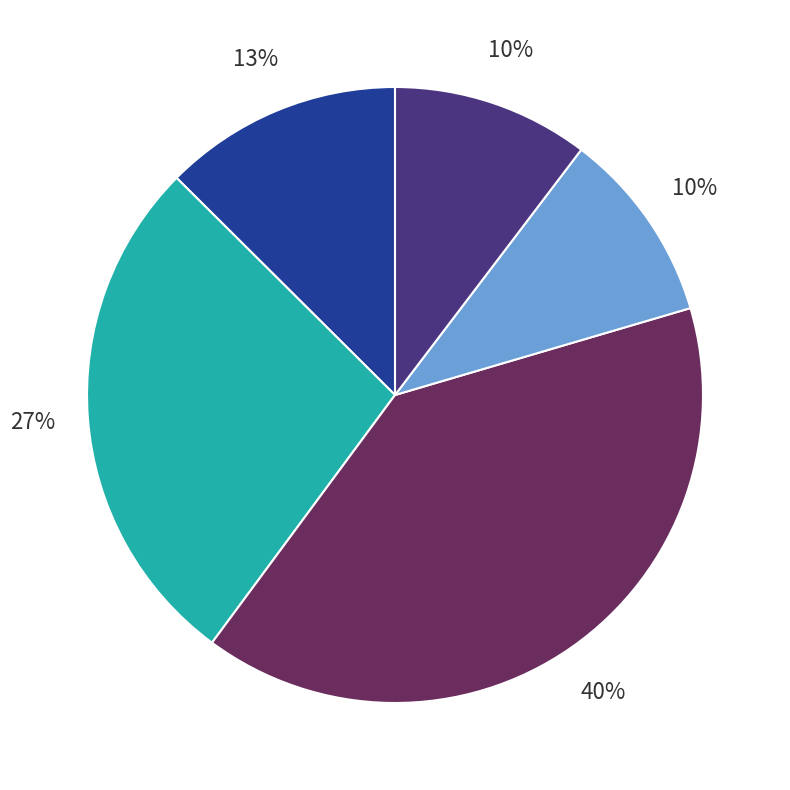

How many slices are in this pie chart?

5